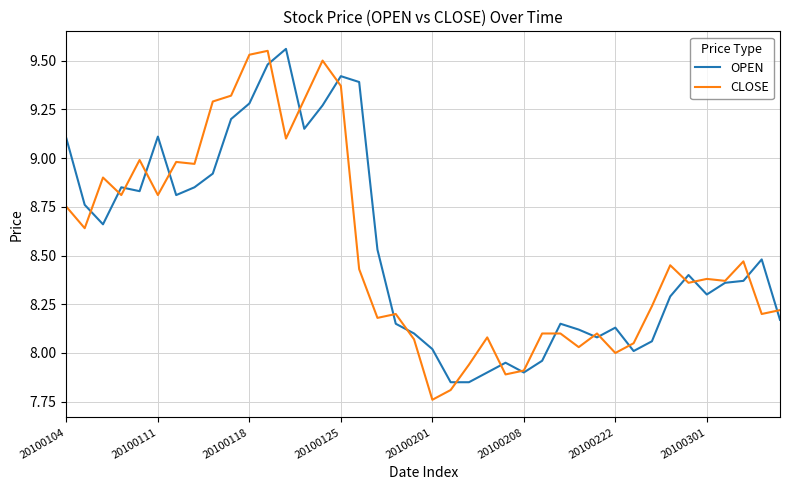

True or false: OPEN and CLOSE intersect in this chart.

True